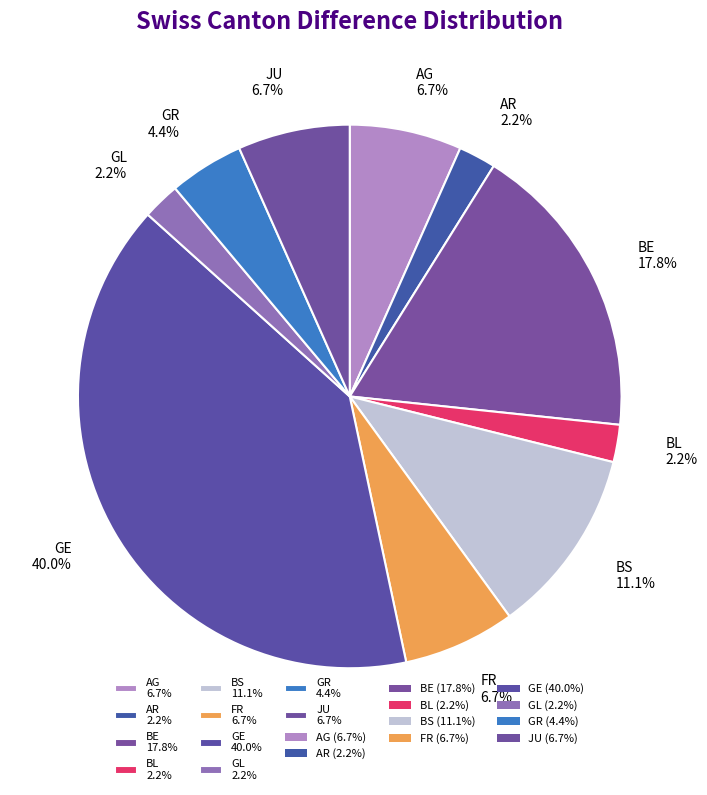

Approximately how many times larger is the value at BE compared to JU?

2.7